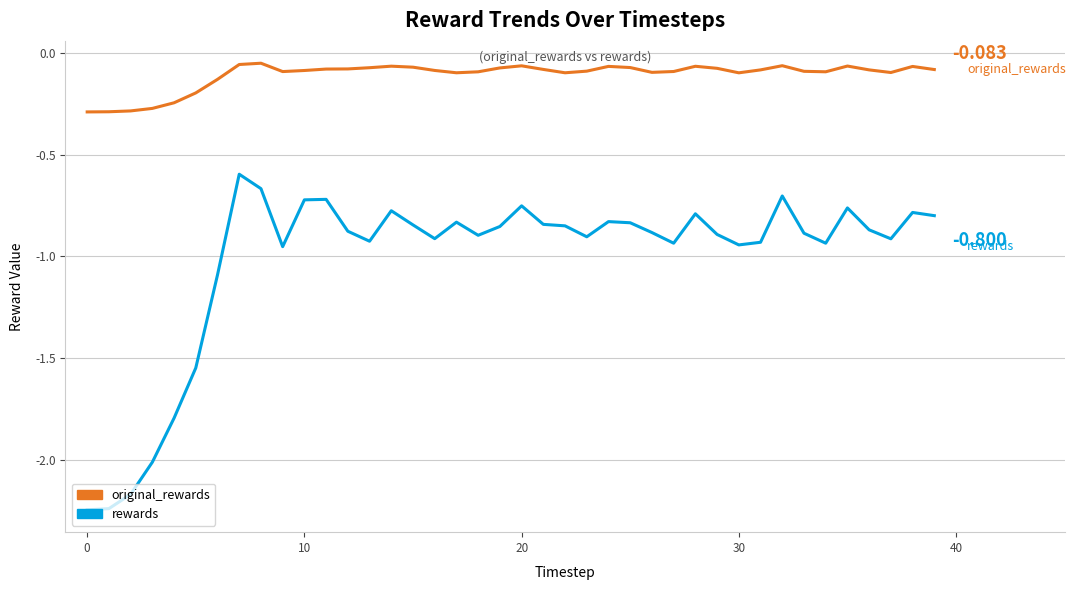

Rank the series by their average value, from highest to lowest.

original_rewards, rewards